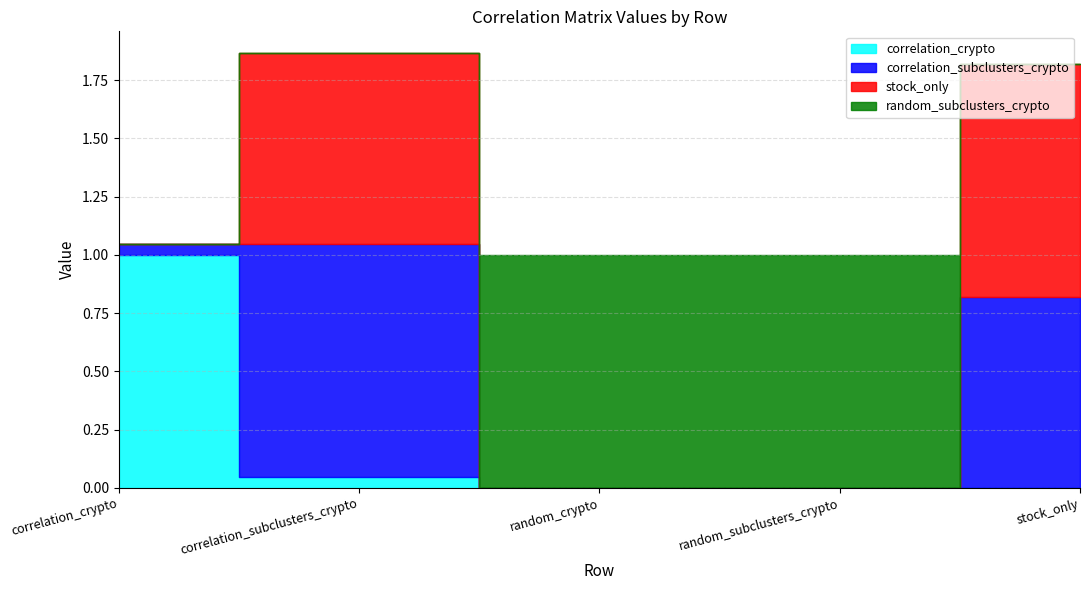

What position from the right is stock_only?

1